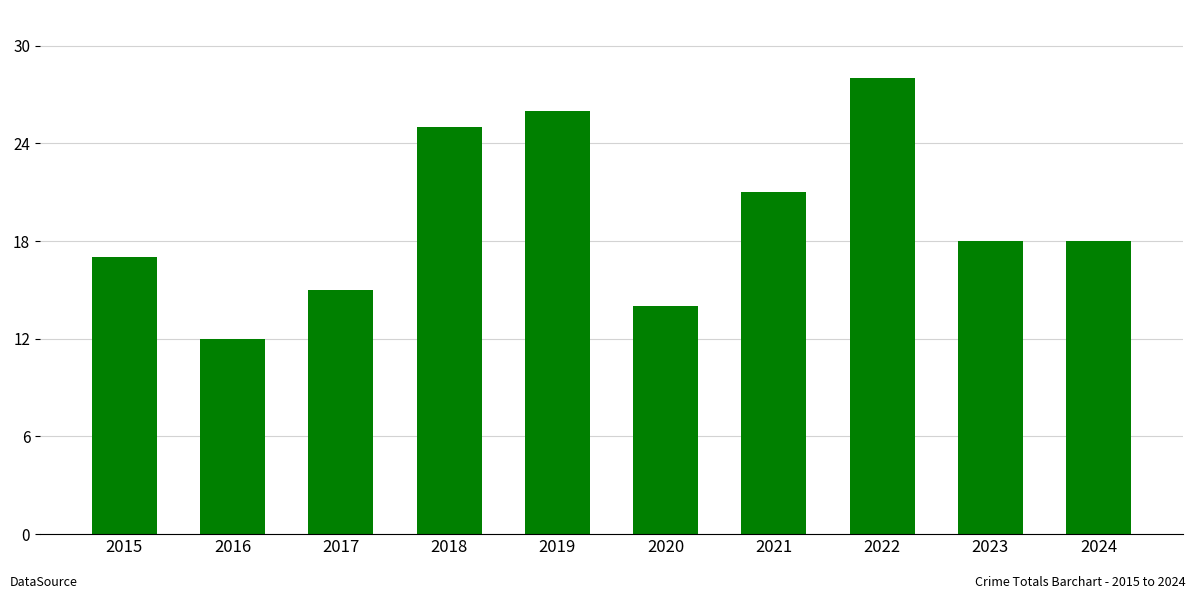

What is the difference between the second highest and minimum values?

14